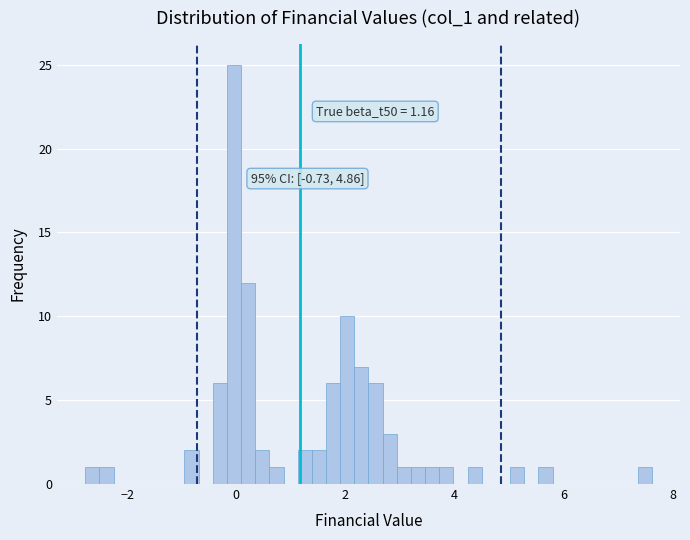

Around what value on the x-axis is the tallest bar? Give the approximate position of its centre, as read against the axis.

0.0